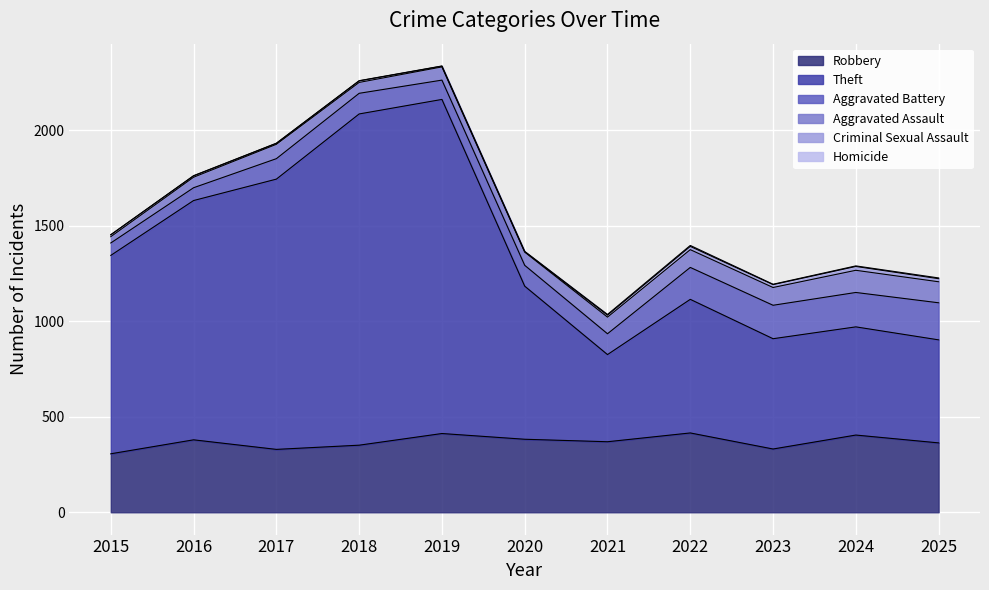

What is the value of the Criminal Sexual Assault point at the 7th from the left?

10